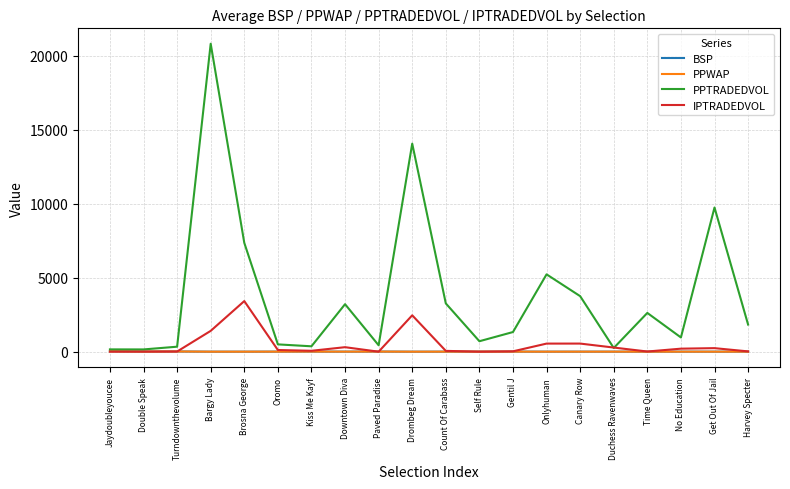

What is the maximum value shown in the chart?

20816.8